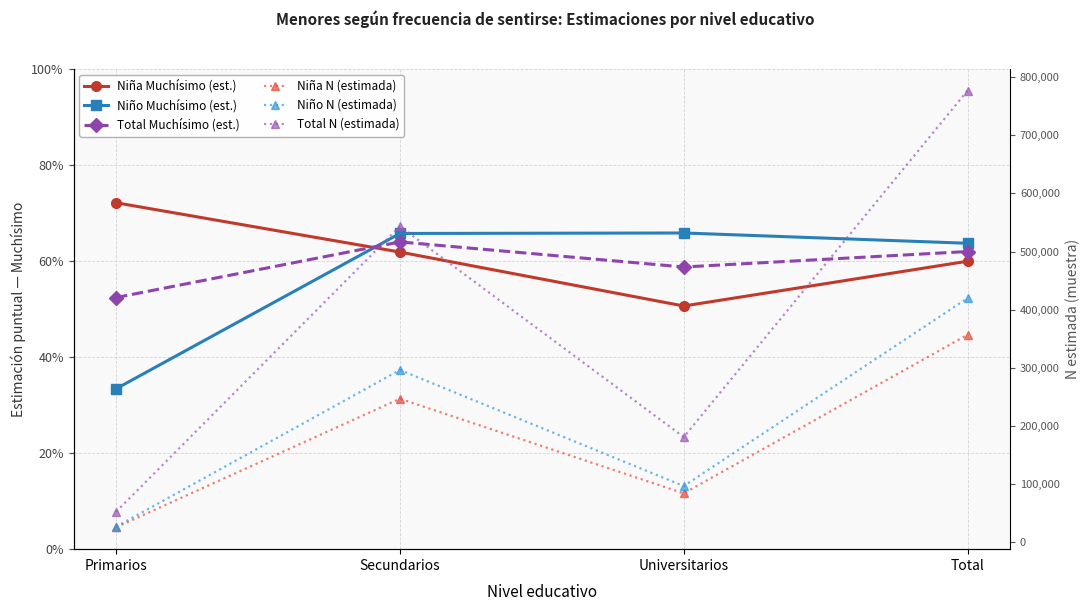

Reading right to left, list all the values displayed in this chart.

Niña Muchísimo (est.): Total=0.6	Universitarios=0.5	Secundarios=0.6	Primarios=0.7
Niño Muchísimo (est.): Total=0.6	Universitarios=0.7	Secundarios=0.7	Primarios=0.3
Total Muchísimo (est.): Total=0.6	Universitarios=0.6	Secundarios=0.6	Primarios=0.5
Niña N (estimada): Total=356990.0	Universitarios=84248.0	Secundarios=246950.0	Primarios=25793.0
Niño N (estimada): Total=419984.0	Universitarios=96773.0	Secundarios=296398.0	Primarios=26813.0
Total N (estimada): Total=776974.0	Universitarios=181021.0	Secundarios=543348.0	Primarios=52605.0